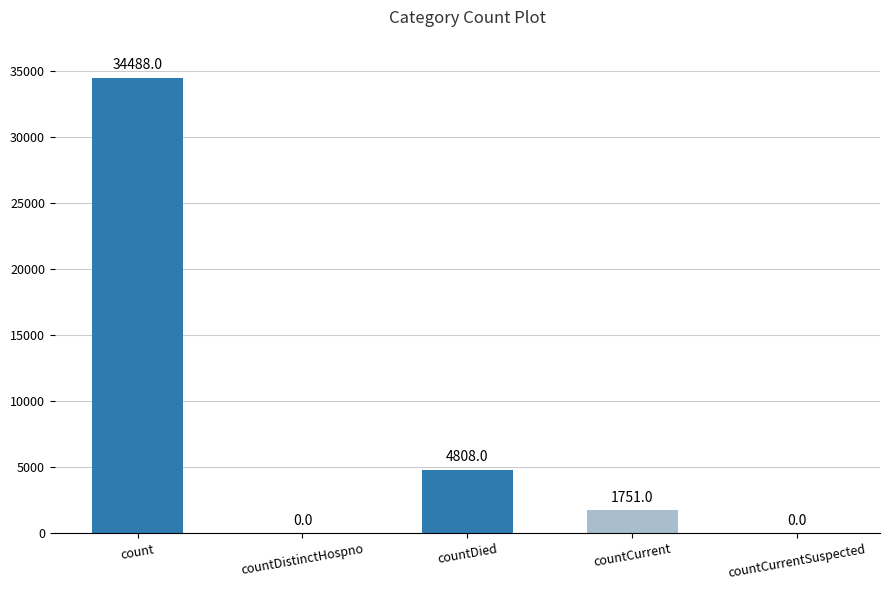

What is the sum of all values?

41047